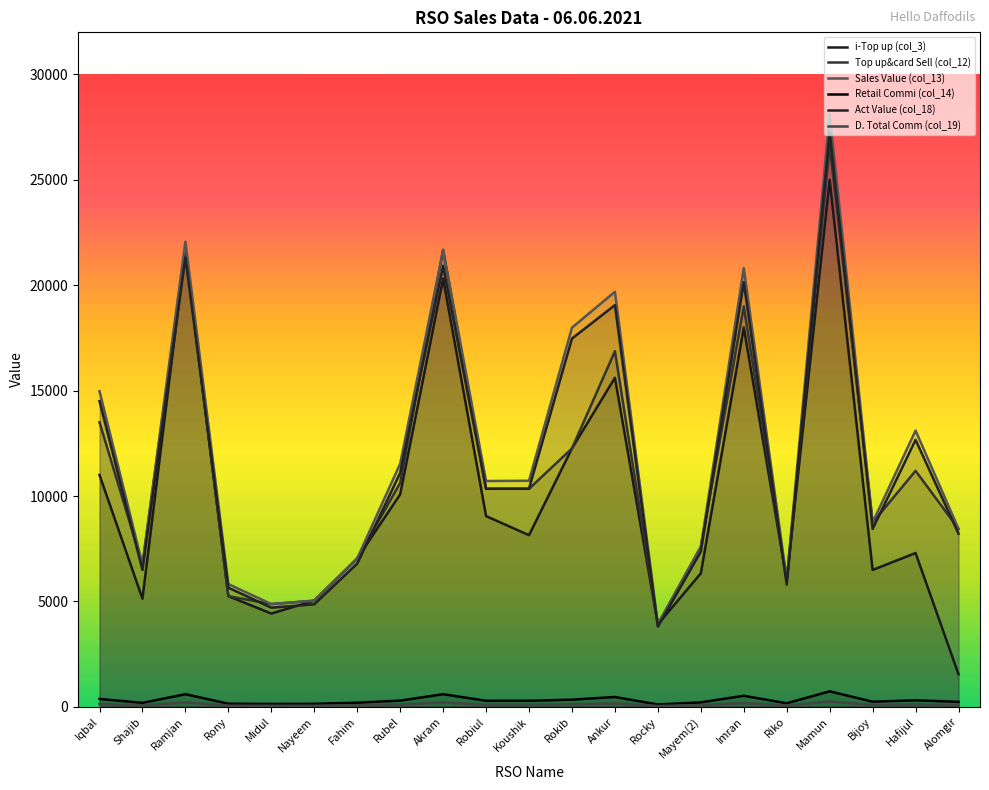

Reading right to left, what are all the values shown in this chart?

i-Top up (col_3): Alomgir=1542.0	Hafijul=7294.0	Bijoy=6492.0	Mamun=25000.0	Riko=6016.0	Imran=17994.0	Mayem(2)=6331.0	Rocky=3910.0	Ankur=15610.0	Rokib=12258.0	Koushik=8141.0	Robiul=9047.0	Akram=20316.0	Rubel=10078.0	Fahim=7038.0	Nayeem=5035.0	Midul=4423.0	Rony=5248.0	Ramjan=21687.0	Shajib=5128.0	Iqbal=11000.0
Top up&card Sell (col_12): Alomgir=8442.0	Hafijul=11194.0	Bijoy=8742.0	Mamun=26640.0	Riko=6016.0	Imran=18994.0	Mayem(2)=7591.0	Rocky=3910.0	Ankur=16870.0	Rokib=12258.0	Koushik=10341.0	Robiul=10347.0	Akram=21676.0	Rubel=10618.0	Fahim=7038.0	Nayeem=5035.0	Midul=4873.0	Rony=5248.0	Ramjan=21687.0	Shajib=6748.0	Iqbal=13500.0
Sales Value (col_13): Alomgir=8442.0	Hafijul=13104.0	Bijoy=8742.0	Mamun=28123.0	Riko=6016.0	Imran=20814.0	Mayem(2)=7591.0	Rocky=3910.0	Ankur=19690.0	Rokib=17988.0	Koushik=10723.0	Robiul=10711.0	Akram=21676.0	Rubel=11528.0	Fahim=7038.0	Nayeem=5035.0	Midul=4873.0	Rony=5821.0	Ramjan=22069.0	Shajib=6748.0	Iqbal=14974.0
Retail Commi (col_14): Alomgir=232.2	Hafijul=307.8	Bijoy=240.4	Mamun=732.6	Riko=165.4	Imran=522.3	Mayem(2)=208.8	Rocky=107.5	Ankur=463.9	Rokib=337.1	Koushik=284.4	Robiul=284.5	Akram=596.1	Rubel=292.0	Fahim=193.6	Nayeem=138.5	Midul=134.0	Rony=144.3	Ramjan=596.4	Shajib=185.6	Iqbal=371.2
Act Value (col_18): Alomgir=8209.9	Hafijul=12666.2	Bijoy=8437.6	Mamun=27260.4	Riko=5790.6	Imran=20141.7	Mayem(2)=7360.2	Rocky=3802.5	Ankur=19056.1	Rokib=17470.9	Koushik=10350.6	Robiul=10340.5	Akram=20919.9	Rubel=11100.0	Fahim=6789.5	Nayeem=4860.5	Midul=4701.0	Rony=5649.7	Ramjan=21319.6	Shajib=6490.4	Iqbal=14500.8
D. Total Comm (col_19): Alomgir=80.2	Hafijul=106.3	Bijoy=83.0	Mamun=253.1	Riko=57.1	Imran=180.4	Mayem(2)=72.1	Rocky=37.1	Ankur=160.3	Rokib=116.5	Koushik=98.2	Robiul=98.3	Akram=205.9	Rubel=100.9	Fahim=66.9	Nayeem=47.8	Midul=46.3	Rony=49.9	Ramjan=206.0	Shajib=64.1	Iqbal=128.2